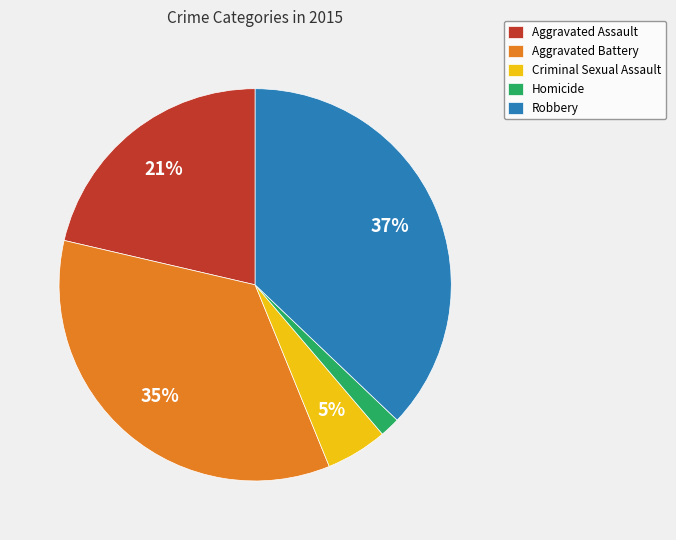

Count the number of slices in the pie.

5